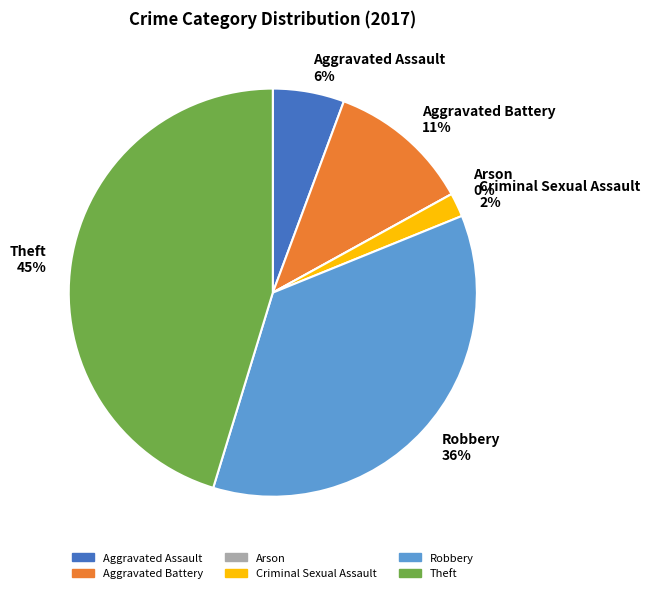

What is the ratio of the value at Theft to the value at Aggravated Battery?

4.0